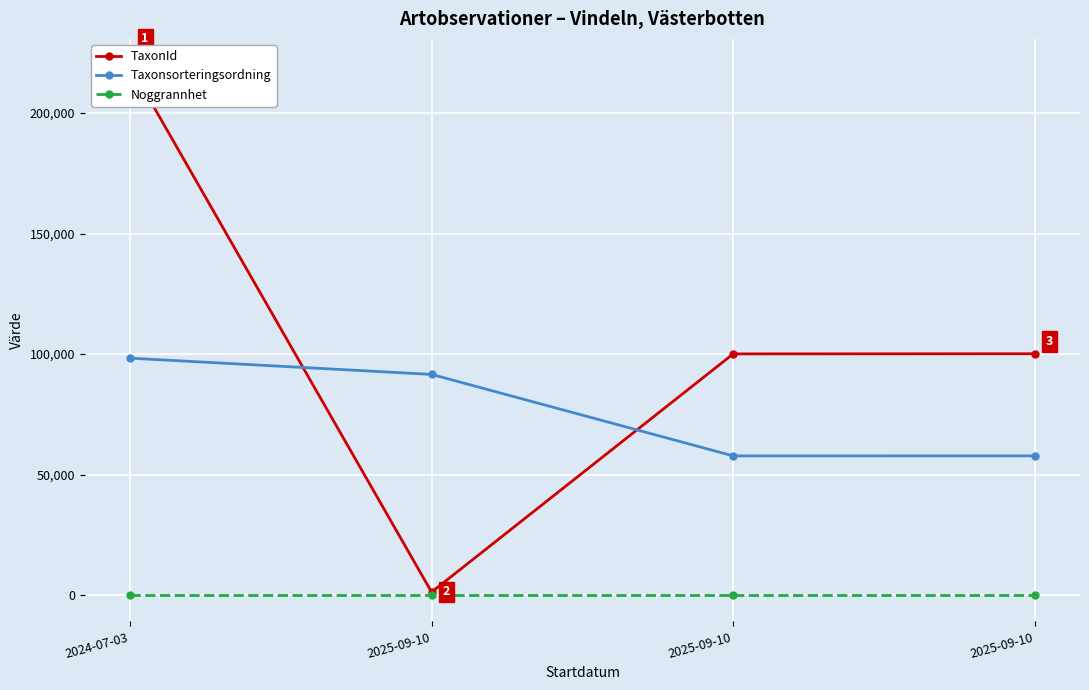

List the series in order of their overall mean, highest first.

TaxonId, Taxonsorteringsordning, Noggrannhet